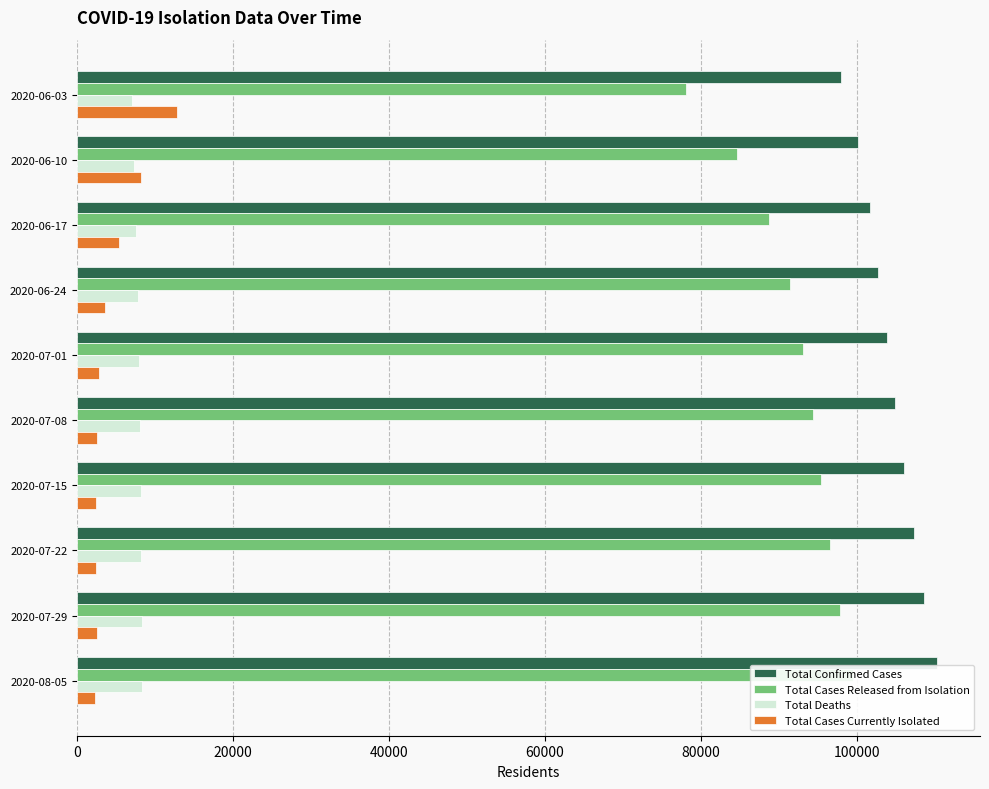

Which series has the largest total across all categories?

Total Confirmed Cases